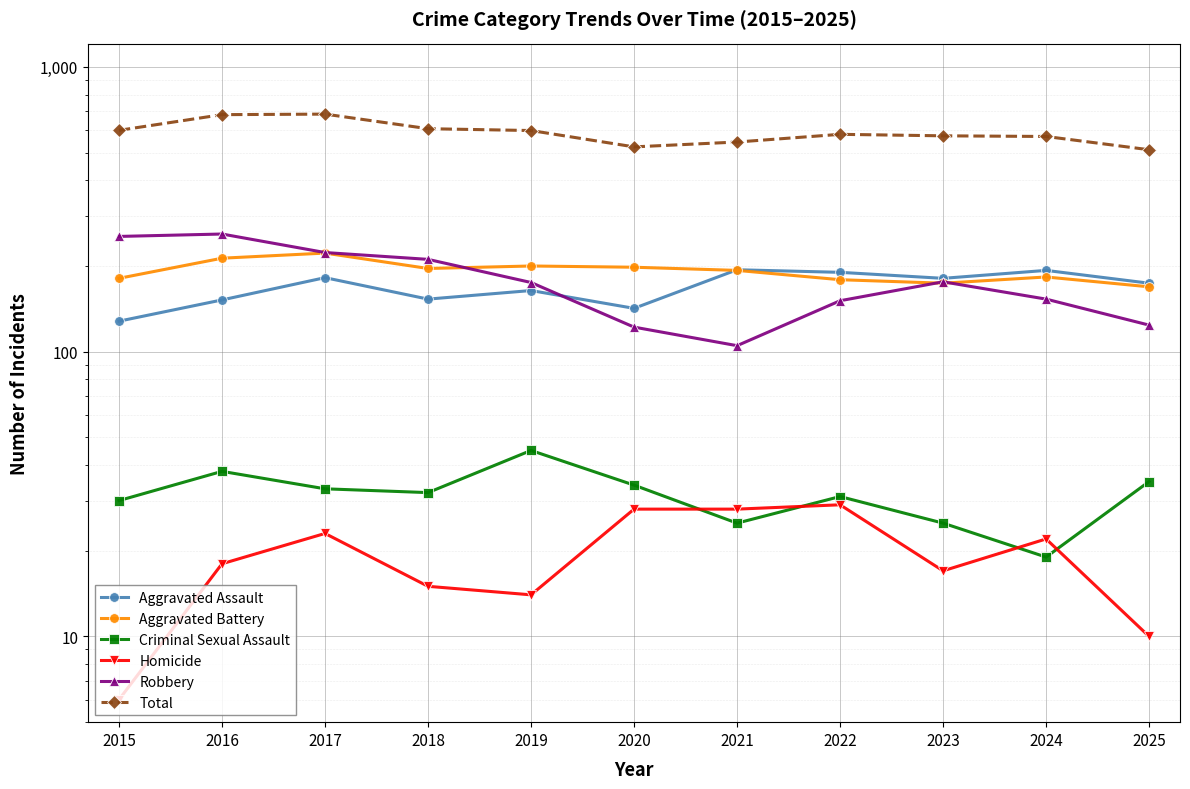

The Aggravated Battery series shows 360 at 2016. True or false?

False